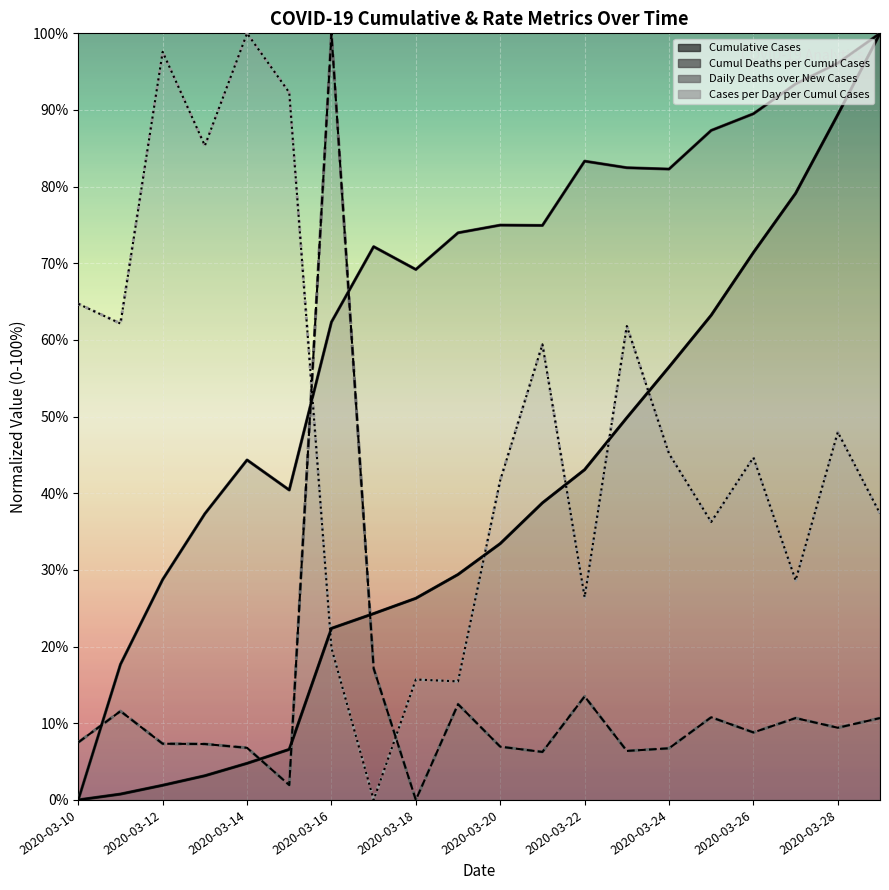

At which category does Cumul Deaths per Cumul Cases reach its first local valley?

2020-03-15